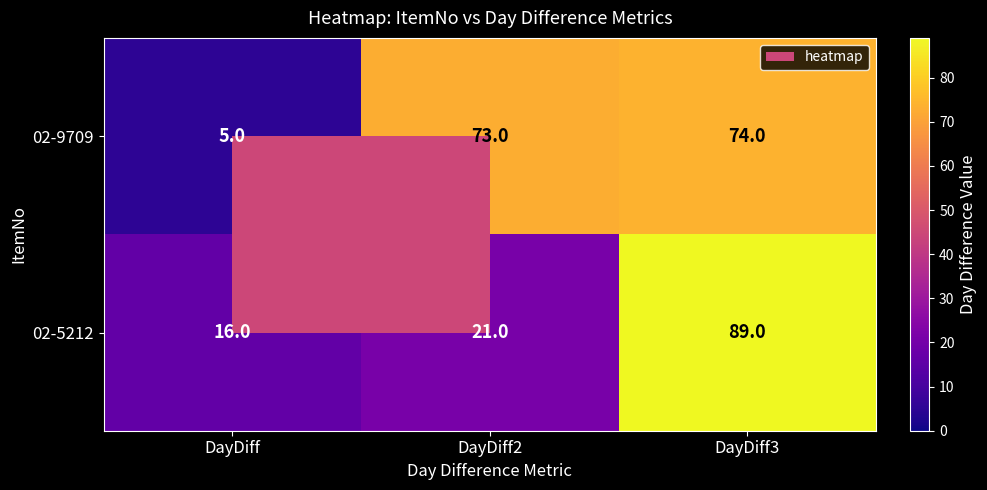

Is it true that 02-5212 equals 21 at DayDiff?

False